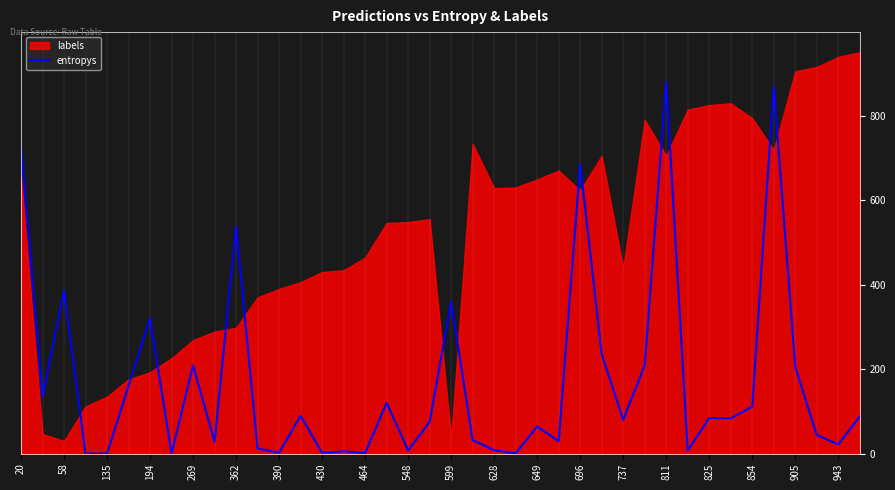

Is it true that the value at 25 is 44.0?

False